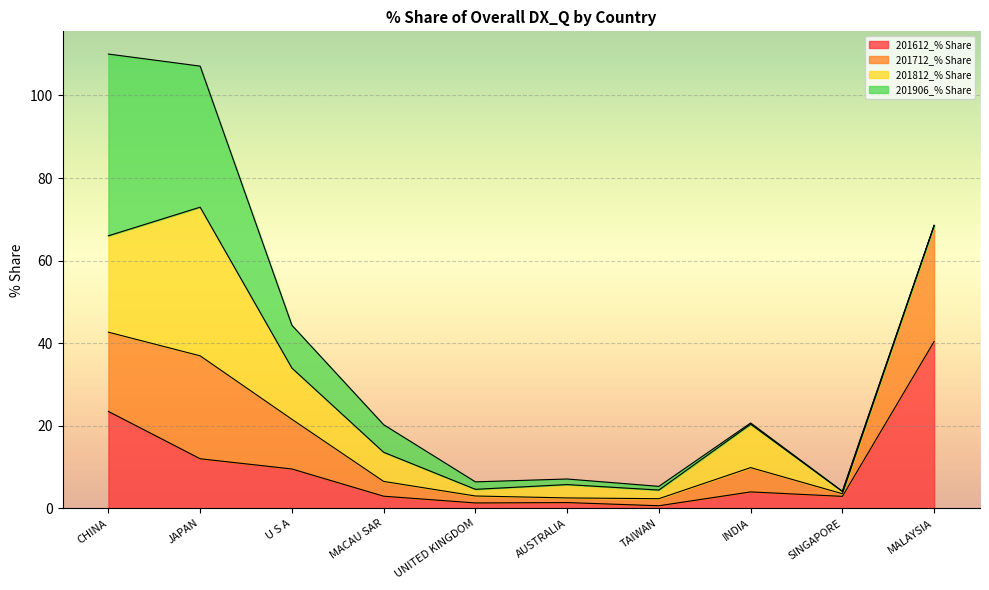

What is the maximum value for 201612_% Share?

40.4